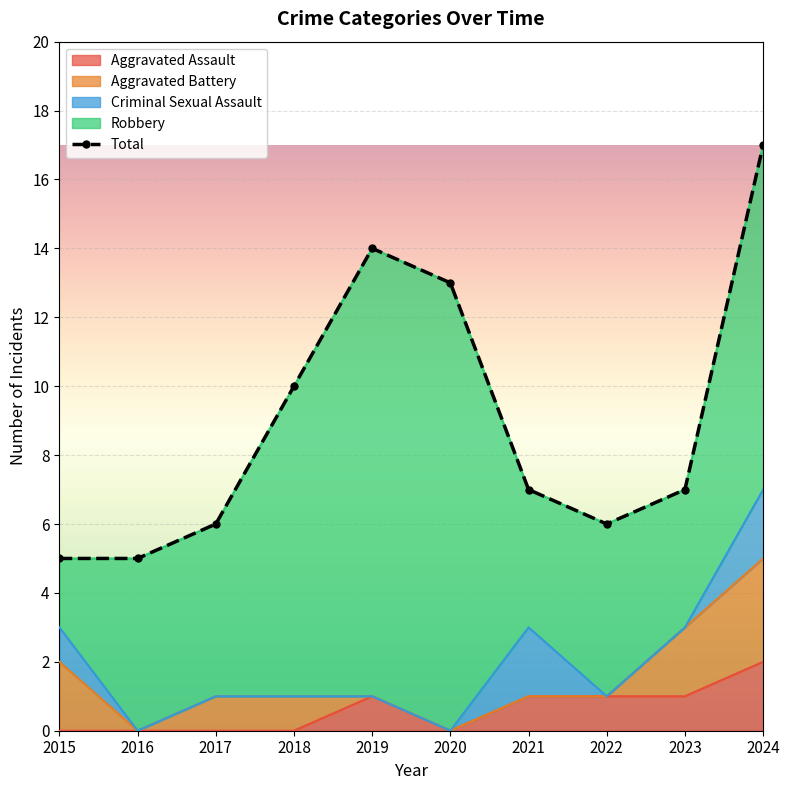

Reading left to right, list all the values displayed in this chart.

2015=5	2016=5	2017=6	2018=10	2019=14	2020=13	2021=7	2022=6	2023=7	2024=17